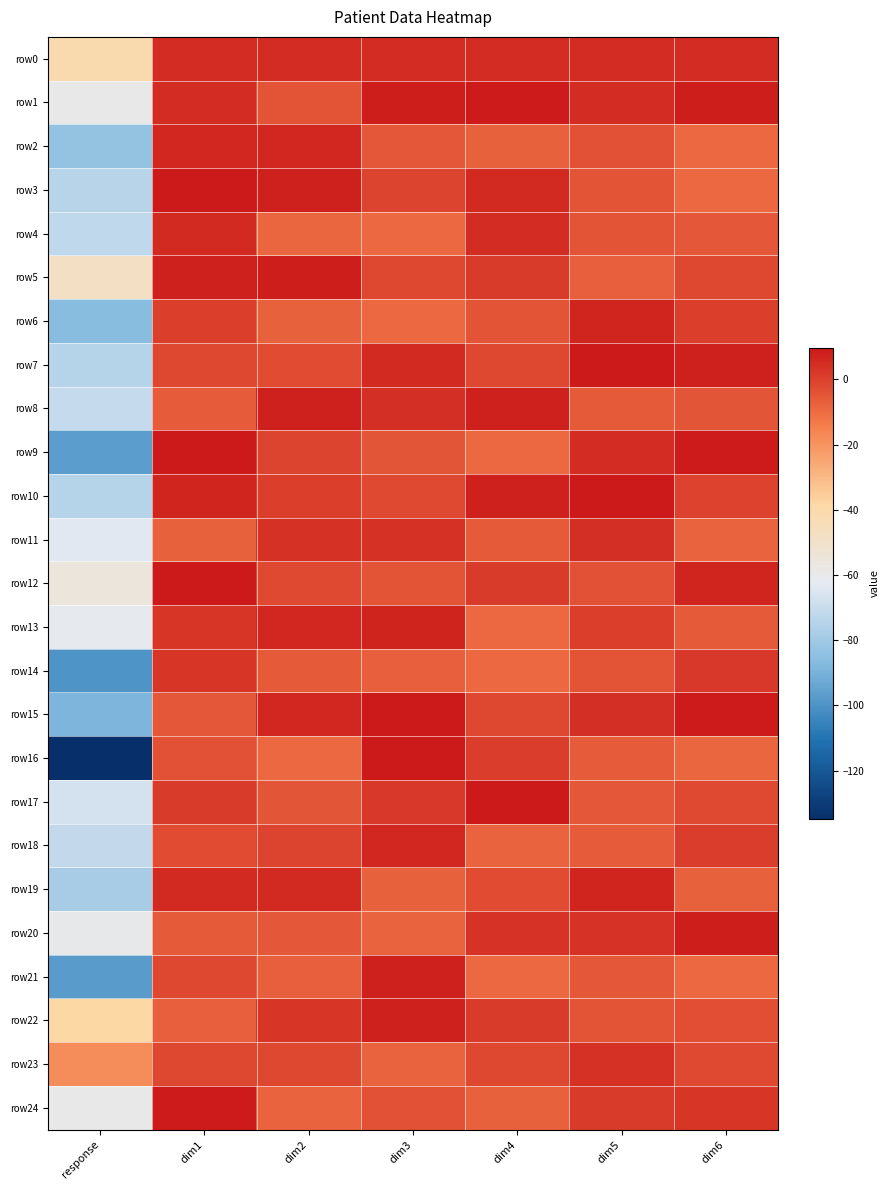

What is the spread (max minus min) of values at dim4?

18.6